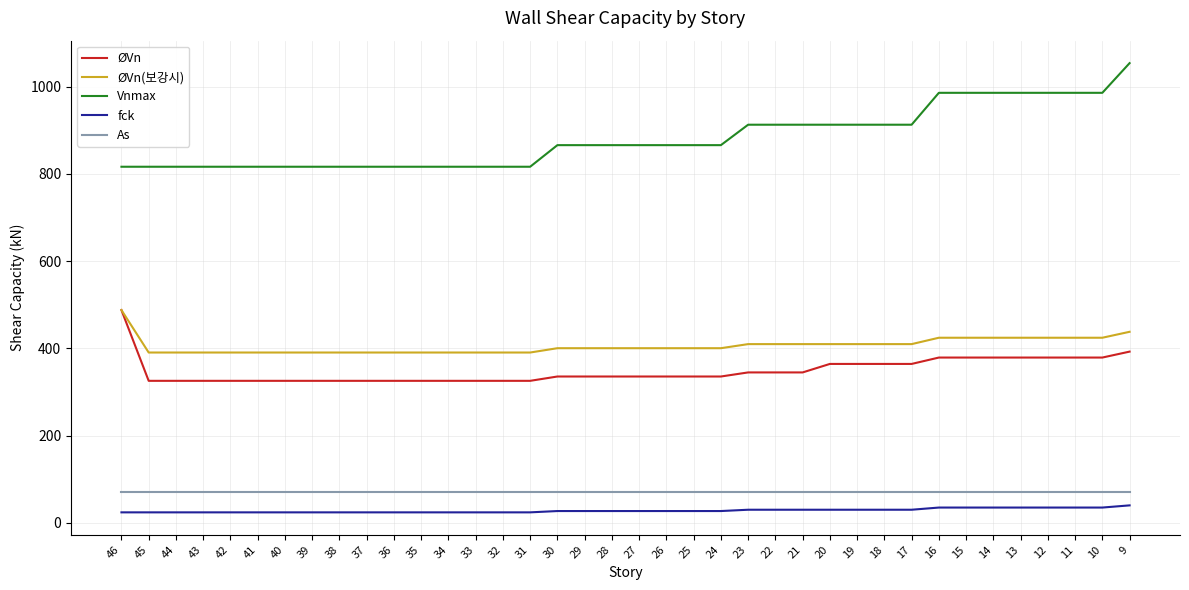

What is the smallest value displayed?

24.0